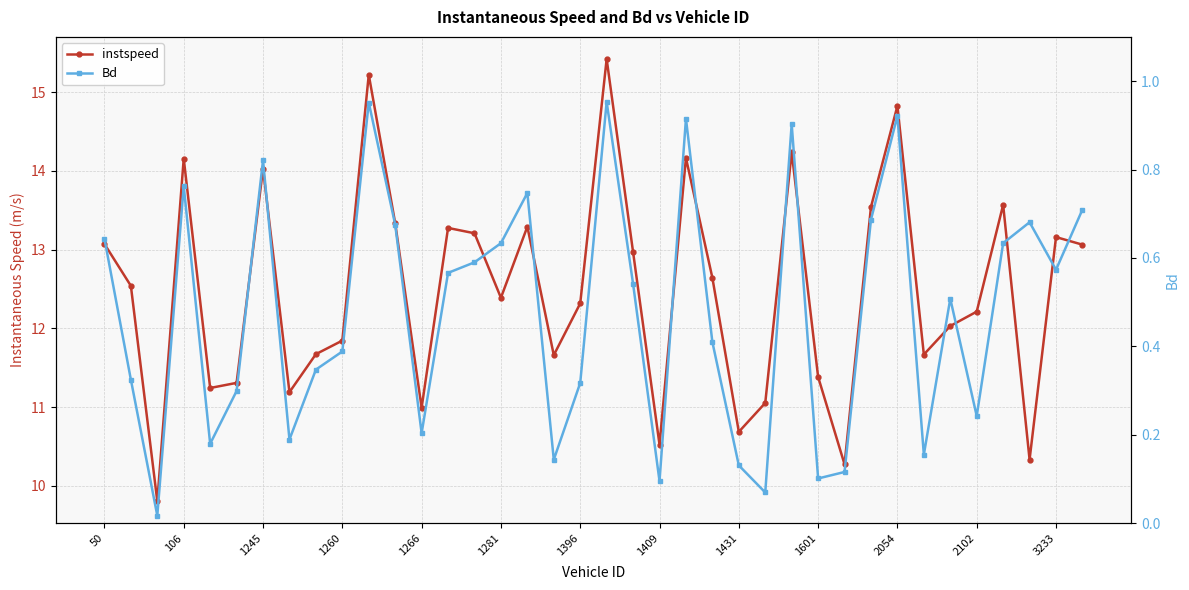

True or false: instspeed has more than 2 points higher than both neighbors.

True